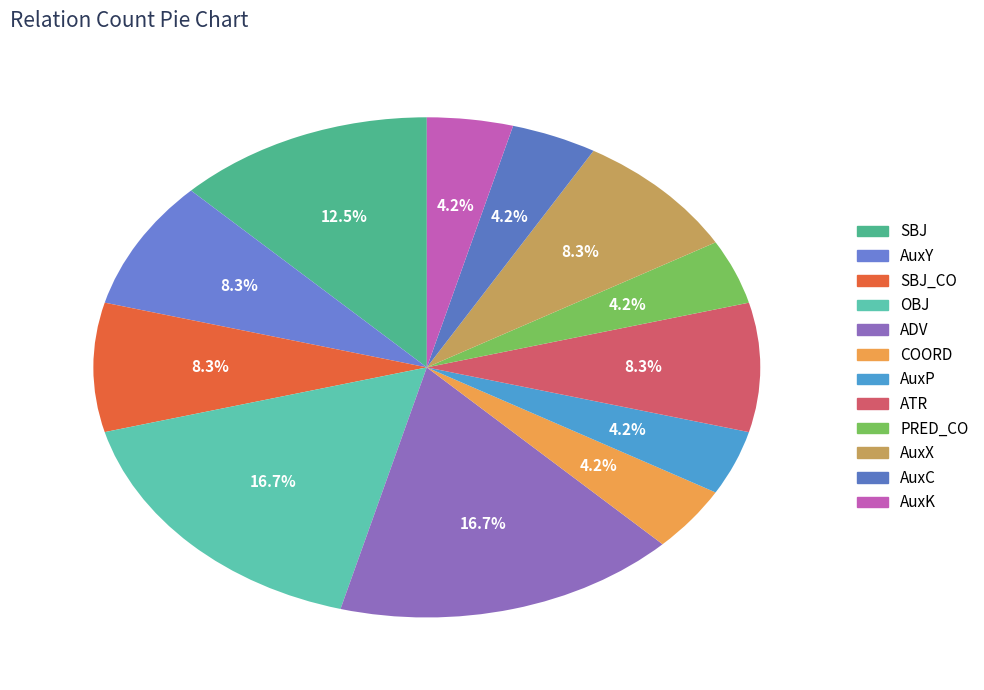

The ADV slice represents 31% of the pie. True or false?

False